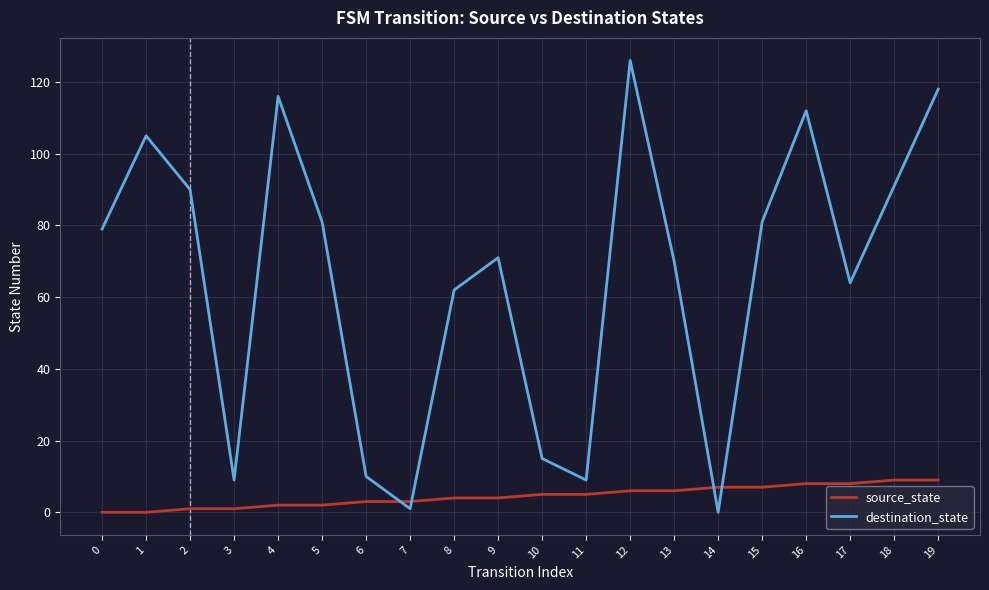

Where do destination_state and source_state first cross each other?

6 and 7